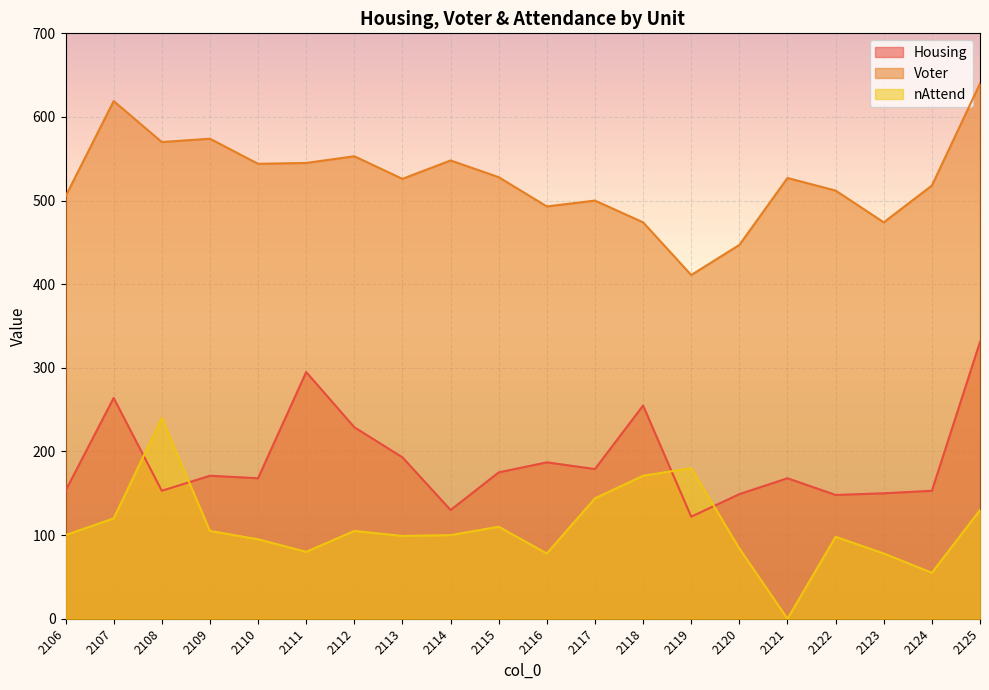

At how many categories does at least one series exceed 237?

20